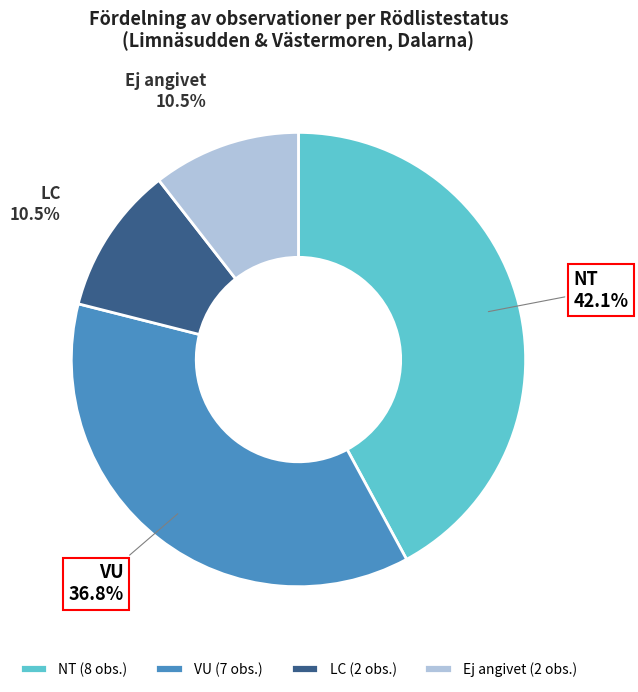

Does any single category account for the majority?

No